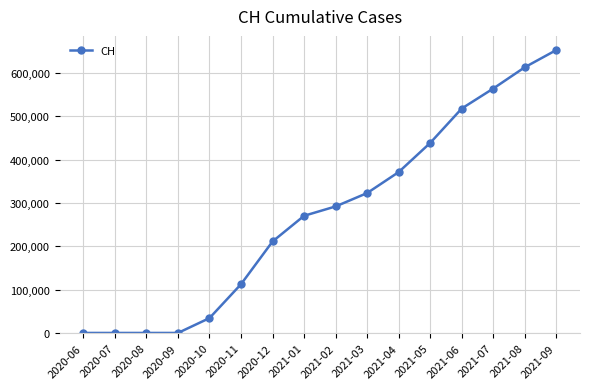

Which category has the highest value across all series?

2021-09